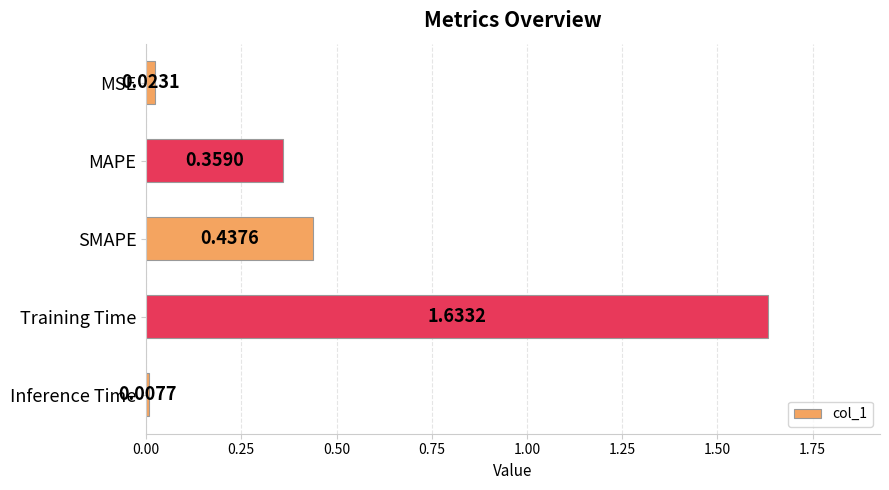

Which has a higher value, MAPE or SMAPE?

SMAPE